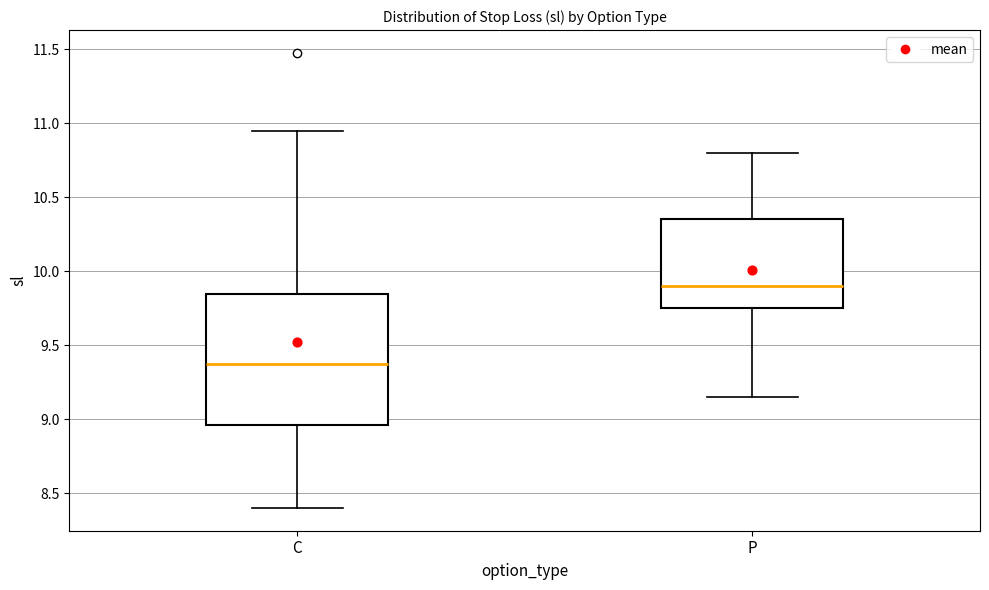

Reading left to right, read every box against the y-axis: the position of its median line, the range the box covers, and the ends of its whiskers. The values are not printed on the chart, so give them approximately, as read against the axis.

C: median 9.40, box 8.95 to 9.85, whiskers 8.40 to 10.95
P: median 9.90, box 9.75 to 10.35, whiskers 9.15 to 10.80